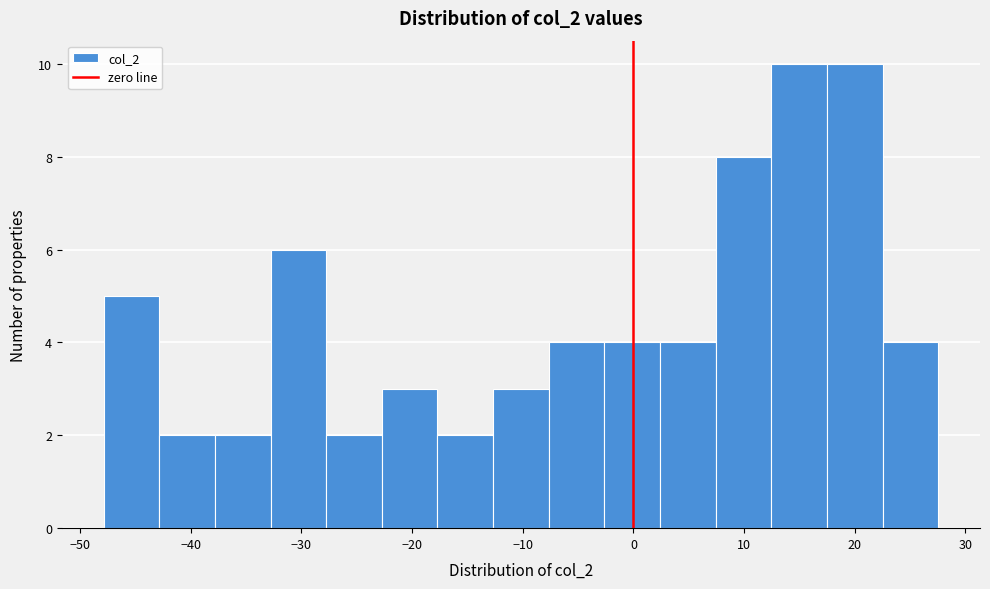

Reading left to right, transcribe this chart: for each bar, give the range it covers on the x-axis and its height. Neither the bar edges nor the heights are printed on the chart, so give them approximately, as read against the axes.

-48 to -43: 5
-43 to -38: 2
-38 to -33: 2
-33 to -28: 6
-28 to -23: 2
-23 to -18: 3
-18 to -13: 2
-13 to -8: 3
-8 to -3: 4
-3 to 2: 4
2 to 7: 4
7 to 12: 8
12 to 17: 10
17 to 23: 10
23 to 28: 4